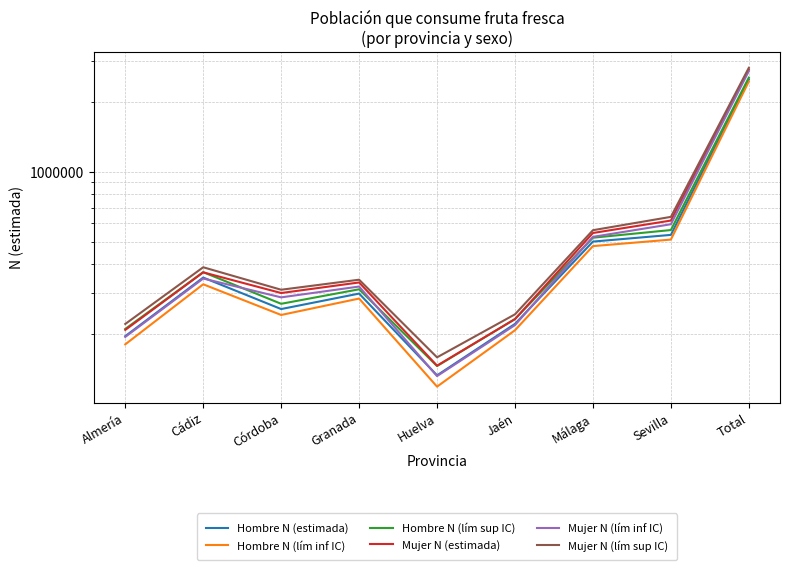

Is the value of Hombre N (estimada) at Jaén greater than the value of Hombre N (lím sup IC) at Total?

No